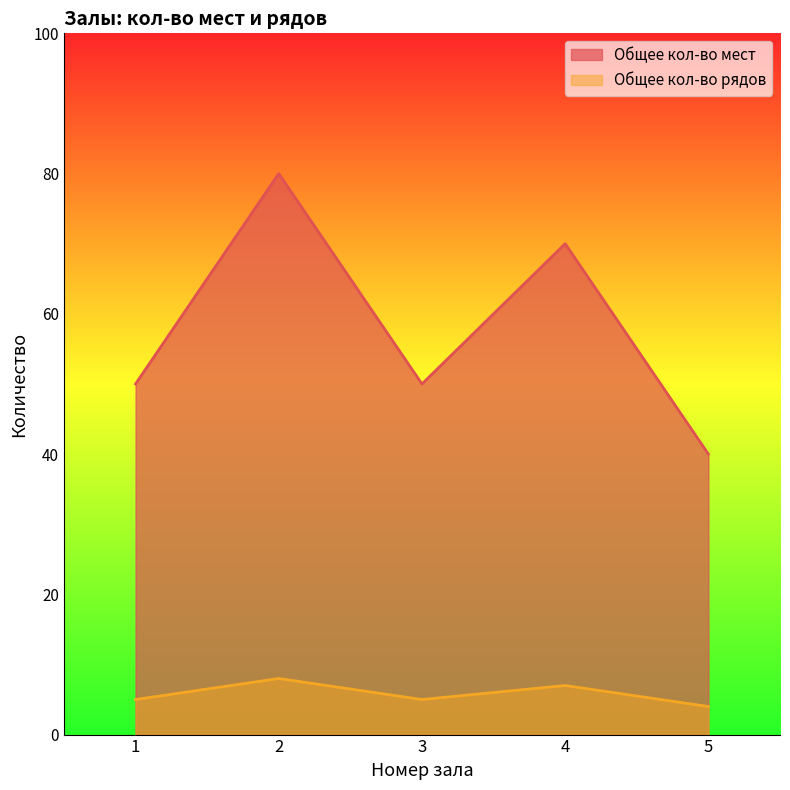

Which series has the largest range (max minus min)?

Общее кол-во мест